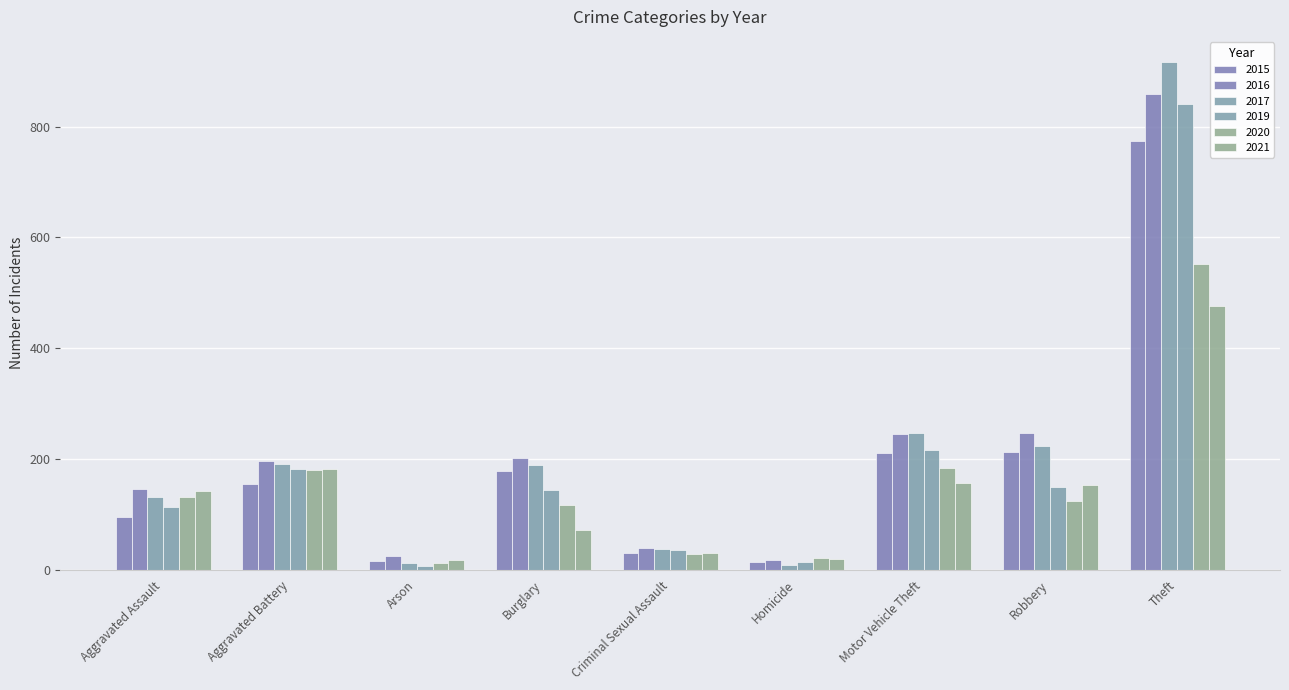

How many values in the 2020 series are below 124?

4